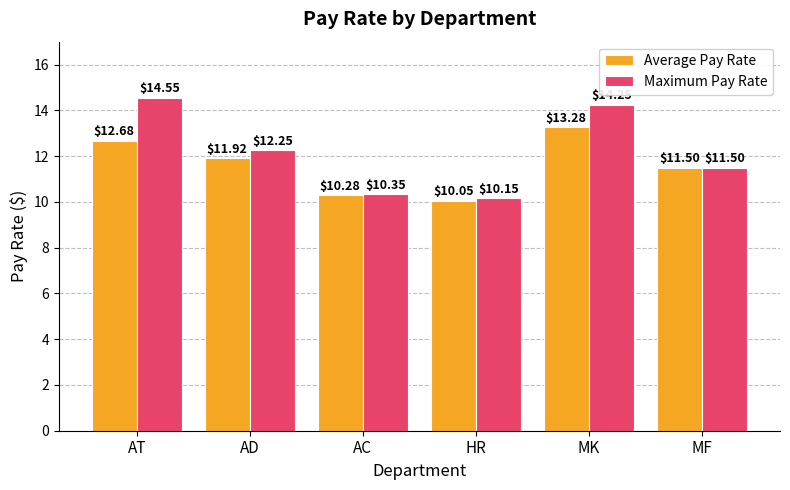

True or false: Average Pay Rate has a value of 12.7 at AT.

True